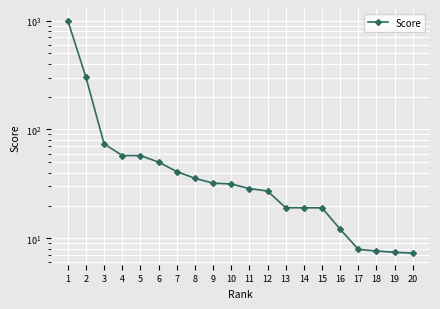

What is the change in value from 3 to 11?

-45.1